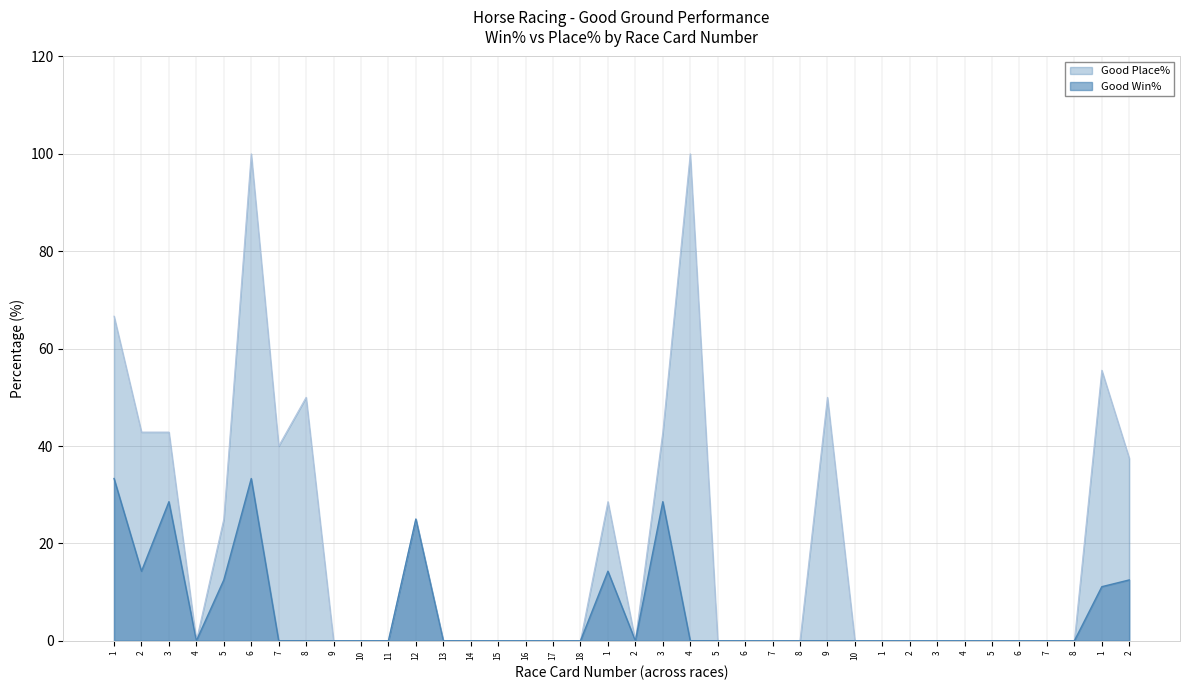

What are all the series names shown in the legend?

Good Place%, Good Win%